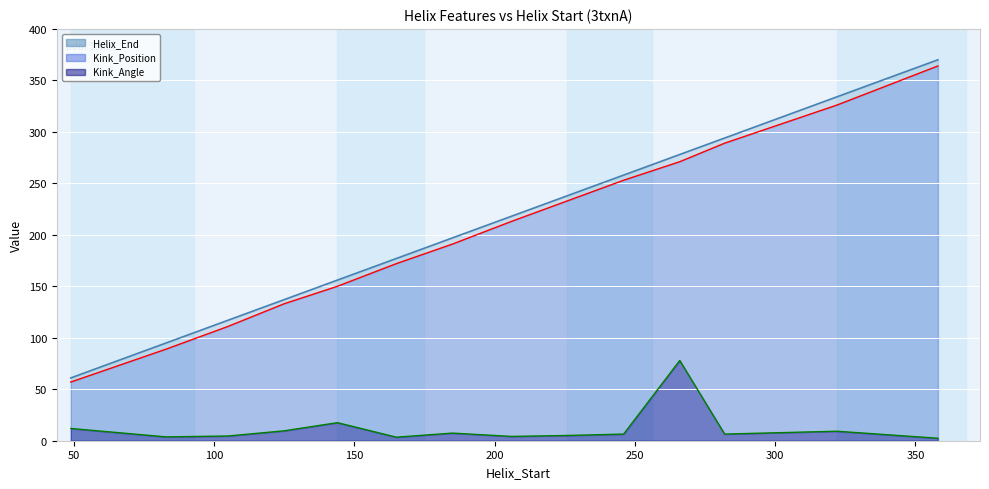

At which label does Kink_Position first exceed 213?

226